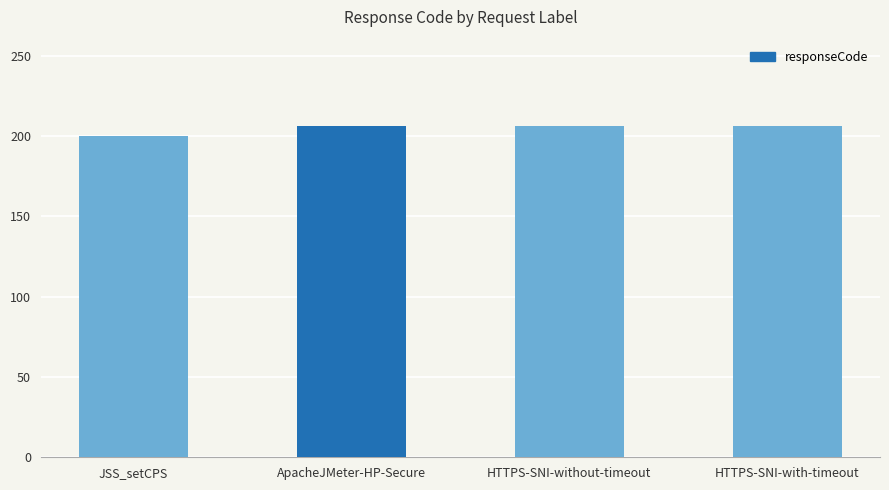

What is the minimum value shown in the chart?

200